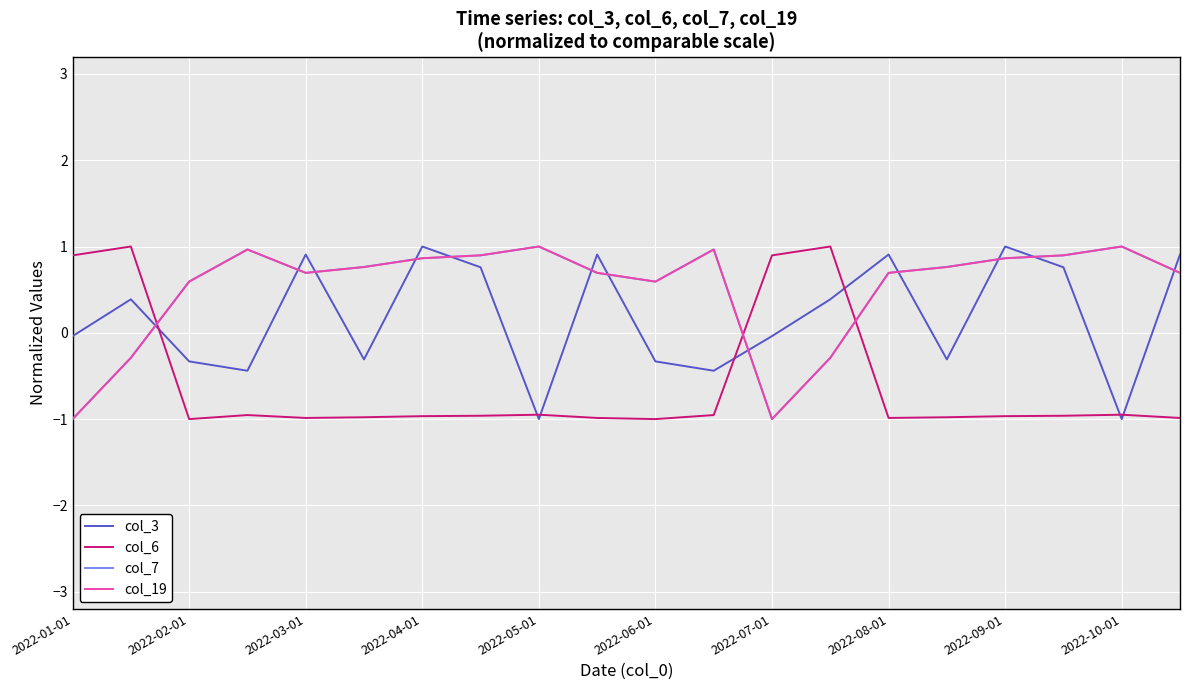

What is the lowest value of the col_7 series?

-1.0